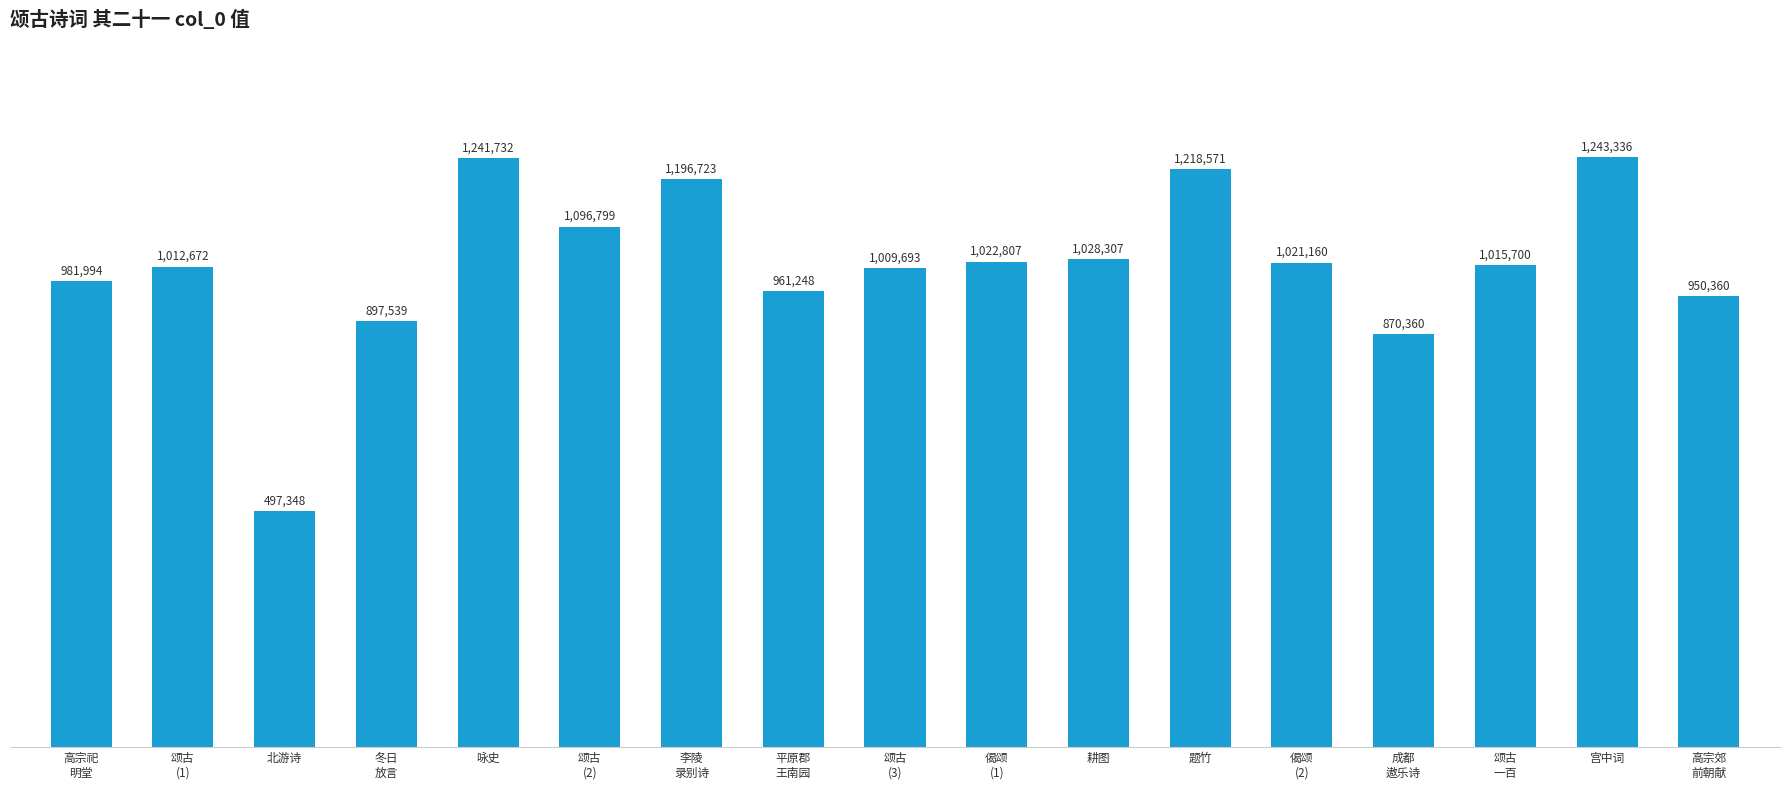

What is the change in value from 耕图 to 题竹?

+190264